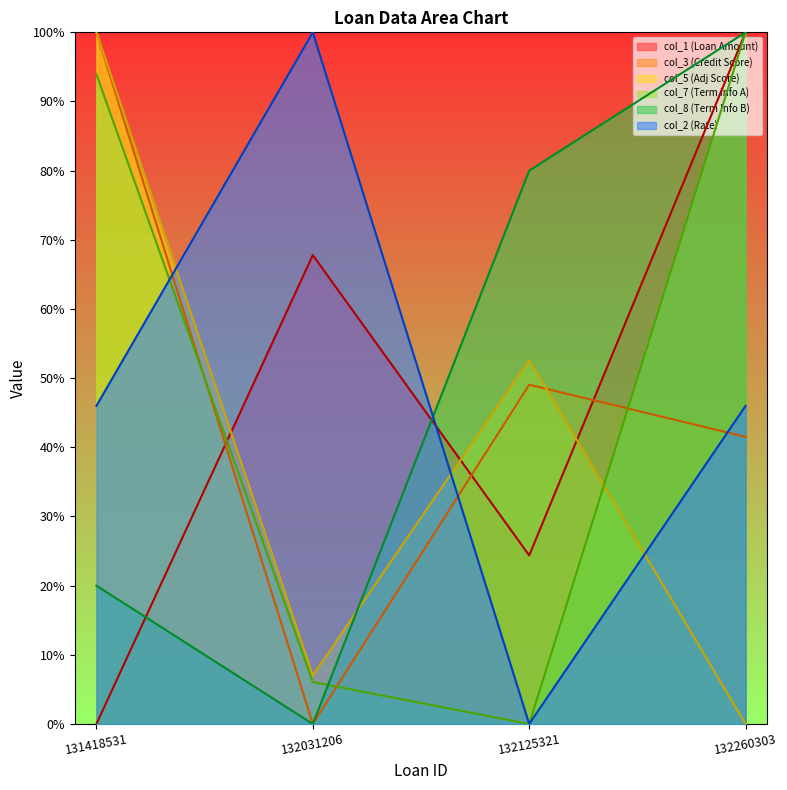

The value of col_2 at 132125321 is 0.0. True or false?

True